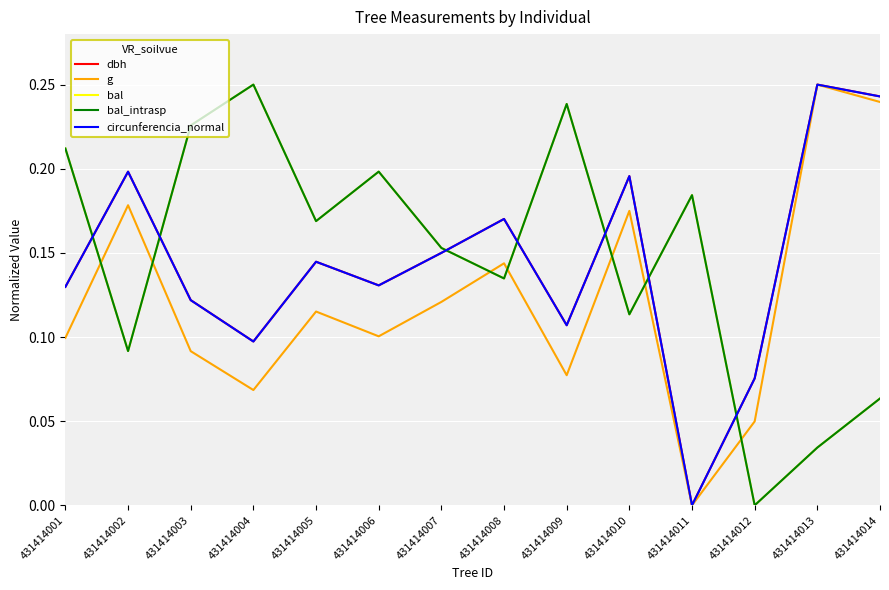

Does the chart have visible grid lines?

Yes